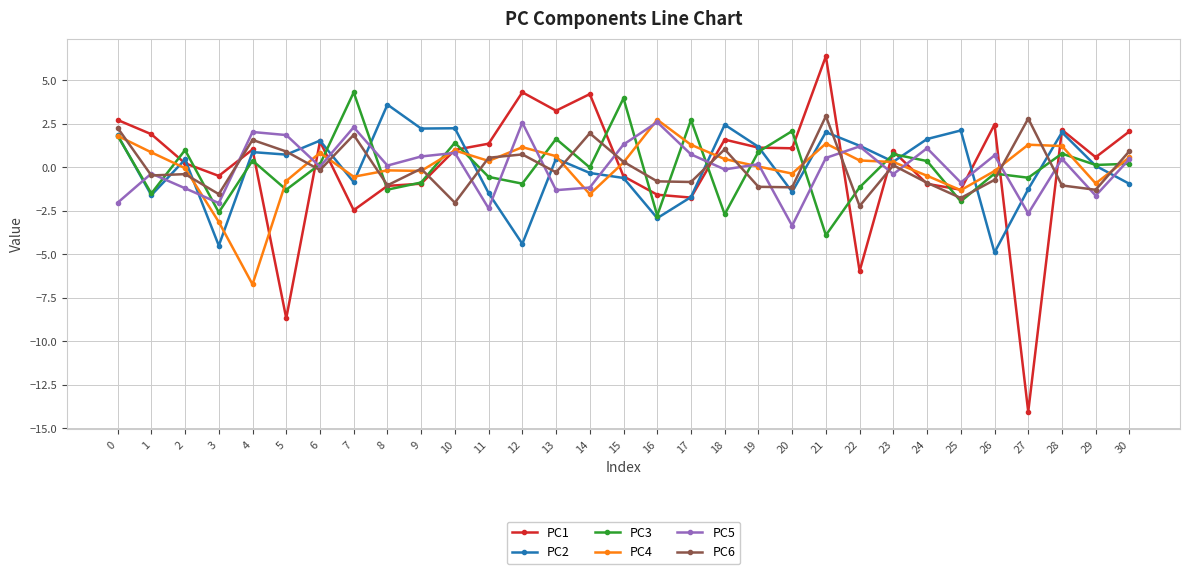

How many data points does each series have?

31